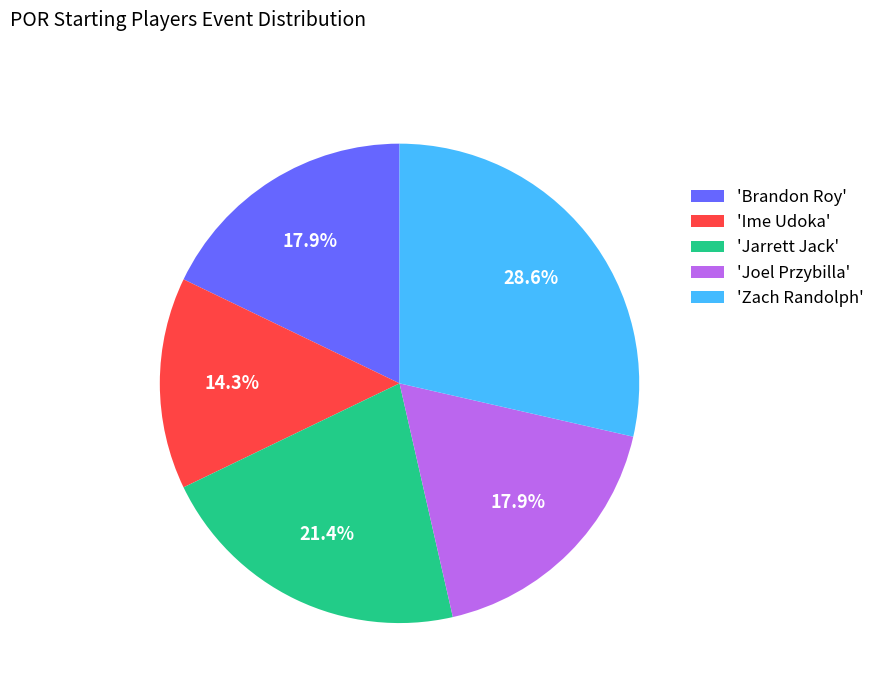

Is there a majority slice in this chart?

No